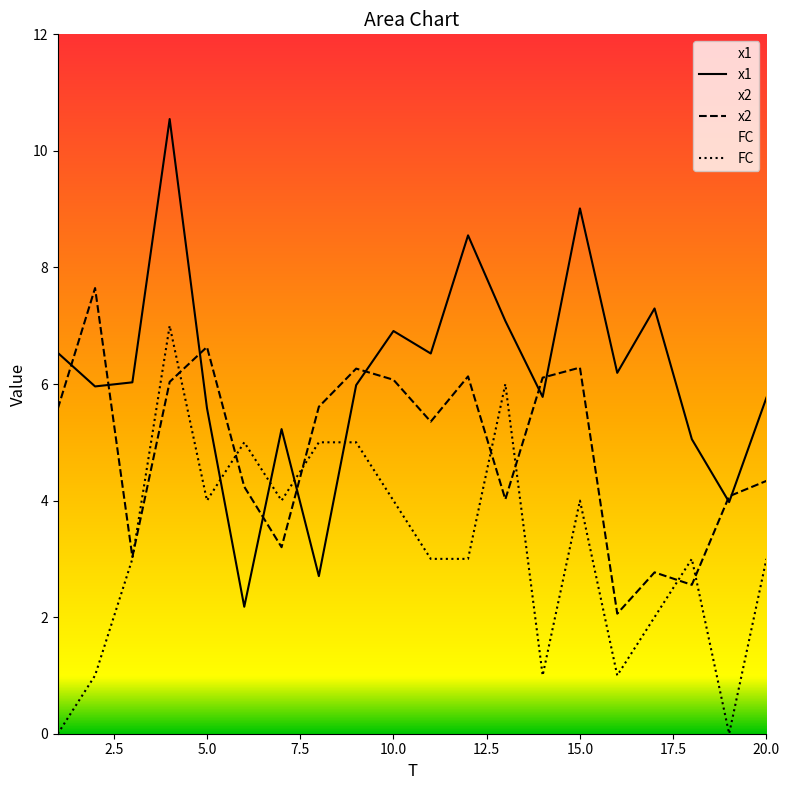

Does the chart have visible grid lines?

No